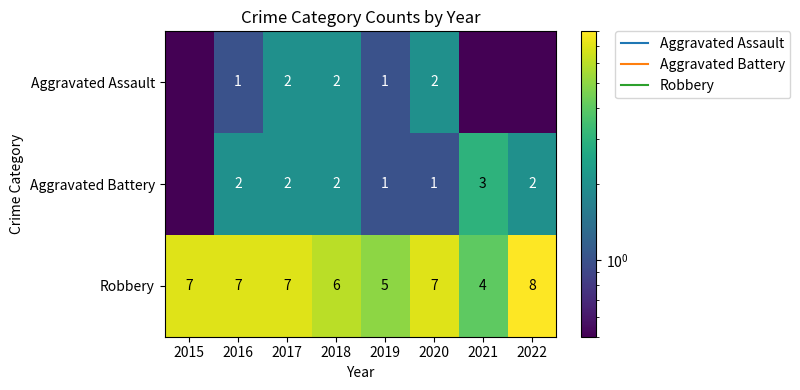

Where is Robbery nearest to the value 6?

2018